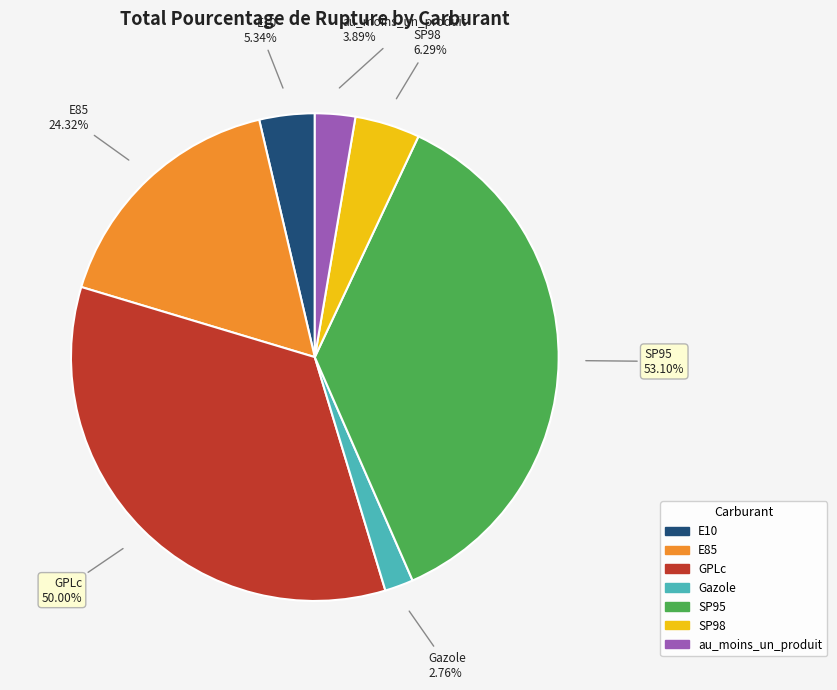

True or false: SP95 accounts for 27% of the total.

False